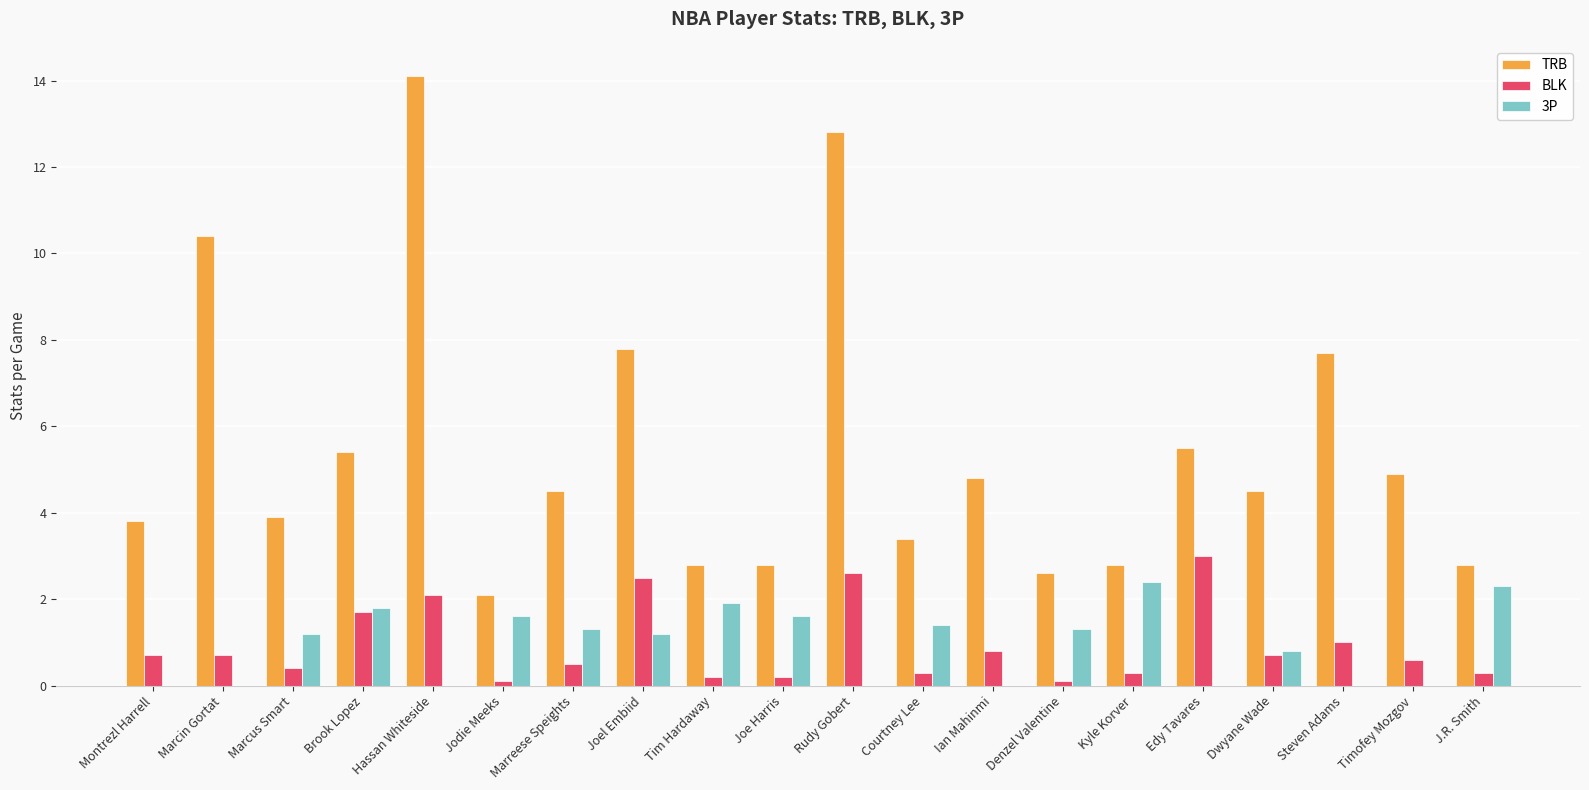

Is it true that 3P equals 3.8 at Kyle Korver?

False